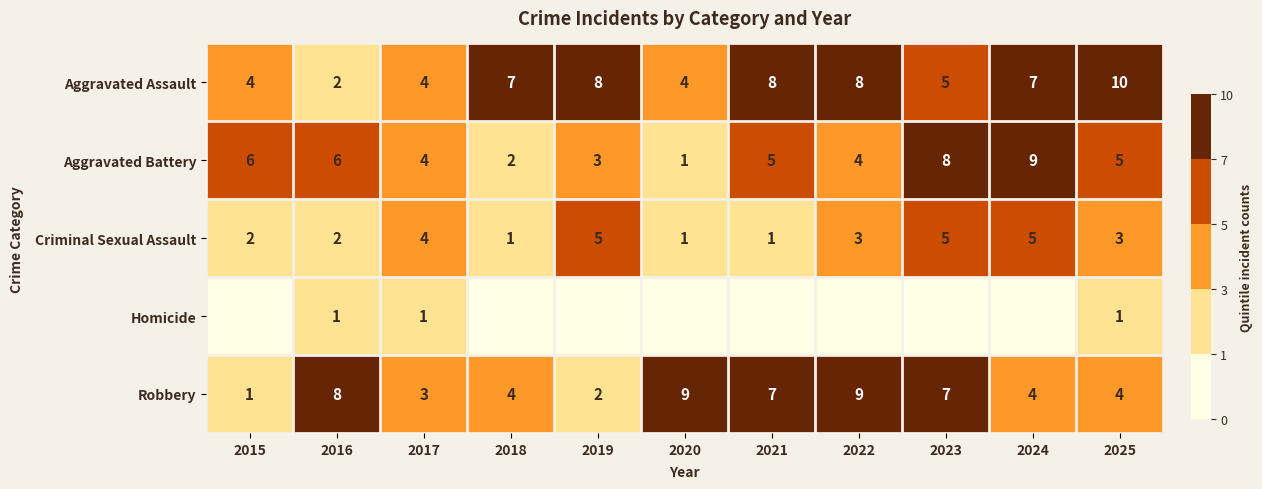

What is the difference between the Criminal Sexual Assault values at 2025 and 2017?

1